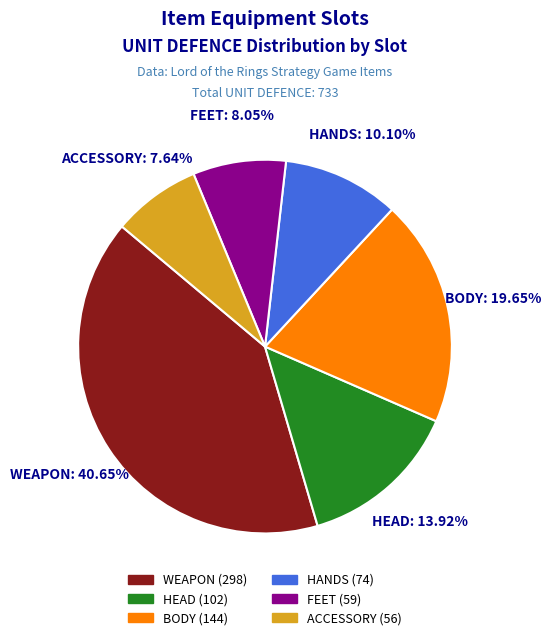

Is there a majority slice in this chart?

No